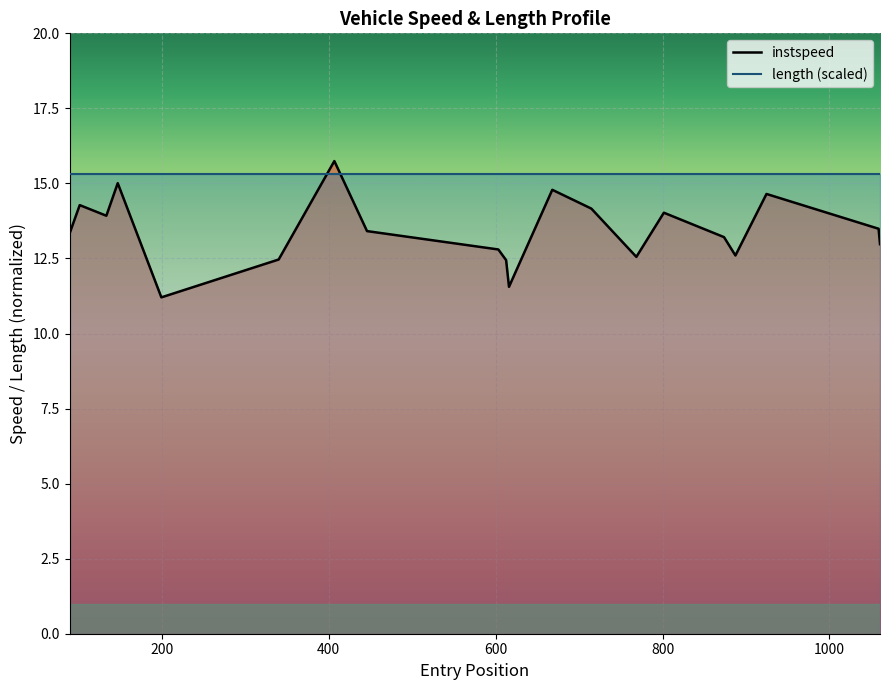

How many lines are shown in the chart?

2